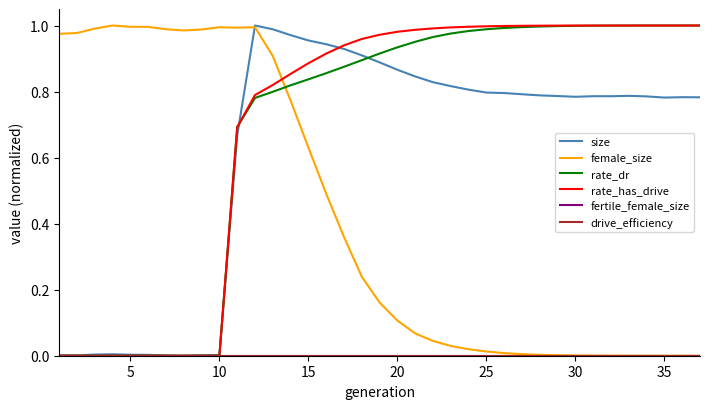

Does the chart display data point markers on the line(s)?

No